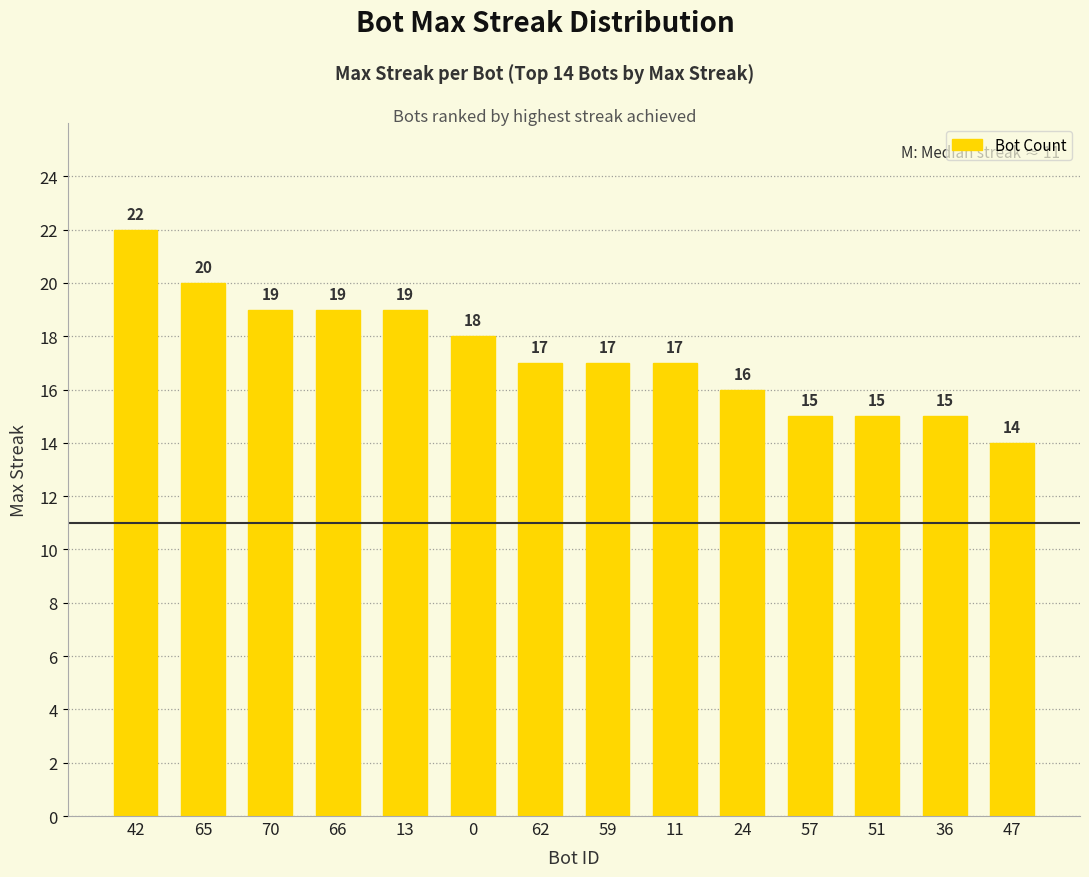

What is the difference between the values at 11 and 36?

2